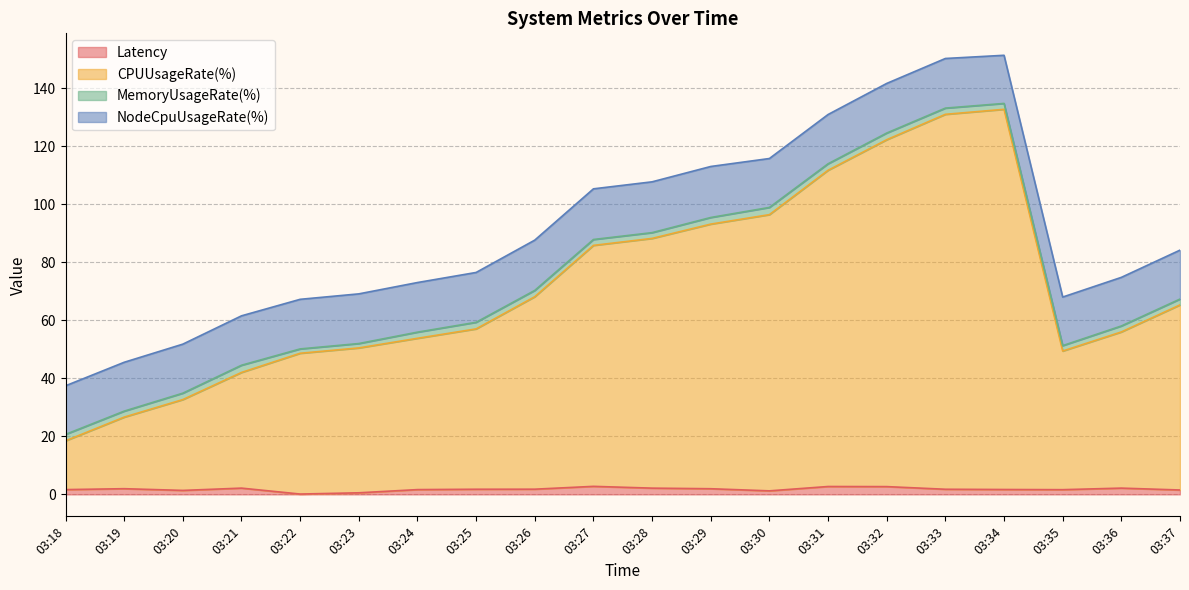

True or false: Latency has a value of 1.8 at 03:26.

True